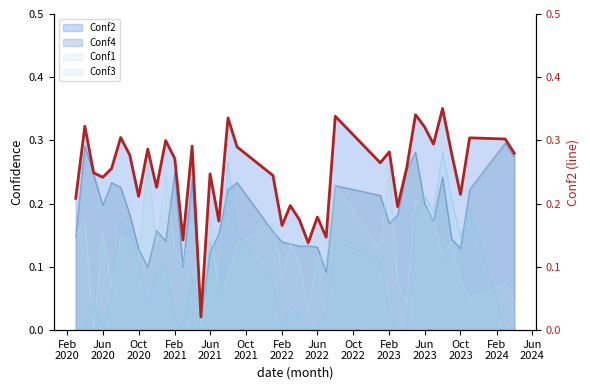

True or false: Conf2 and Conf3 cross at least once.

False